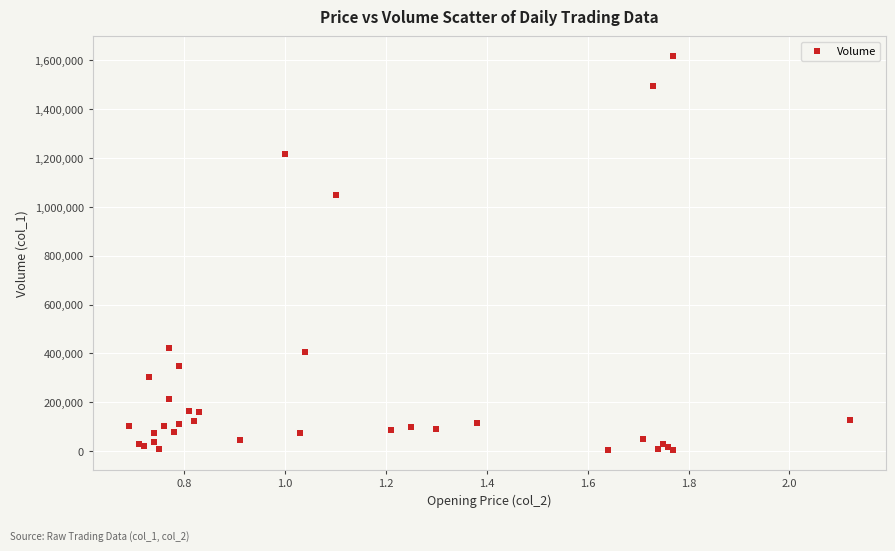

What Y value in the scatter plot is closest to 811500?

1049000